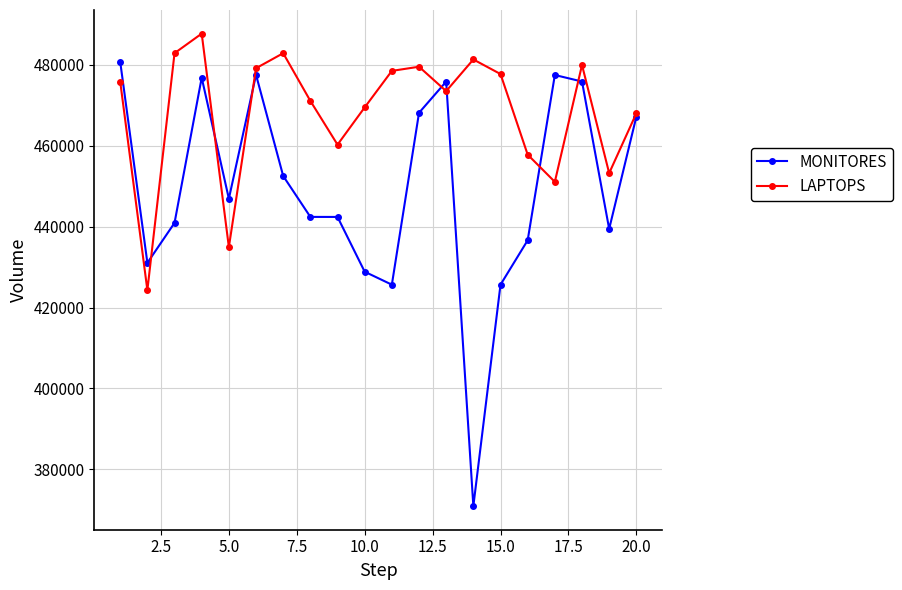

Which series has the largest total across all categories?

LAPTOPS